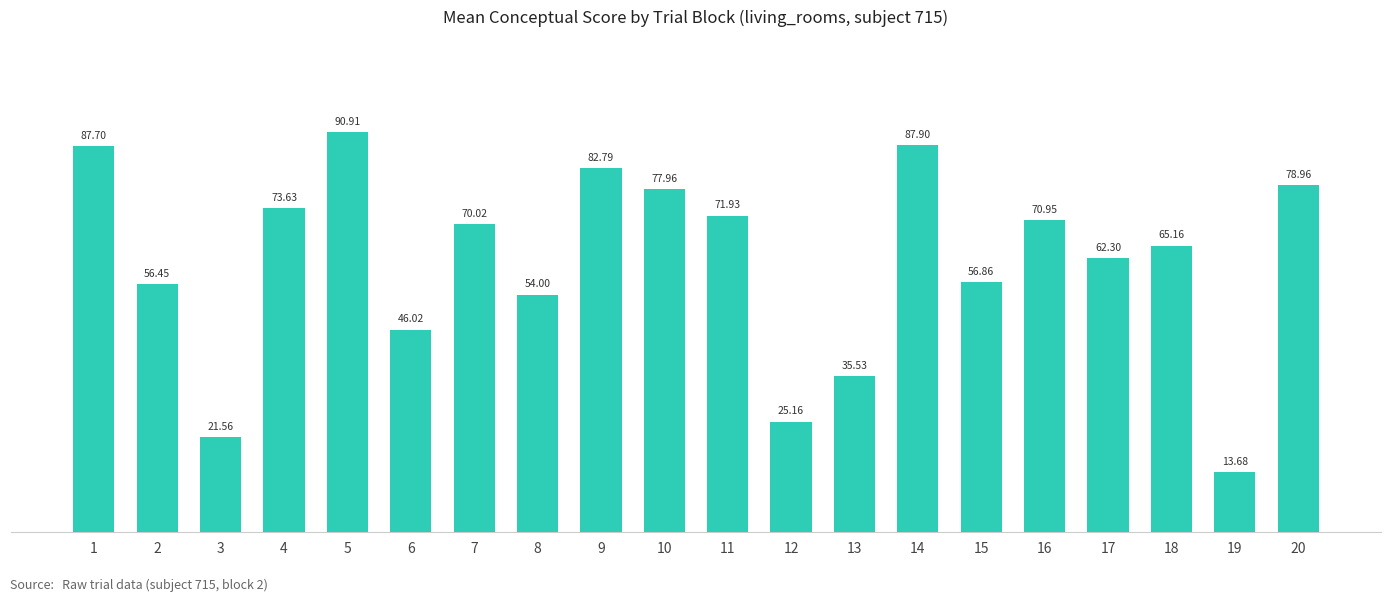

What is the minimum value shown in the chart?

13.7